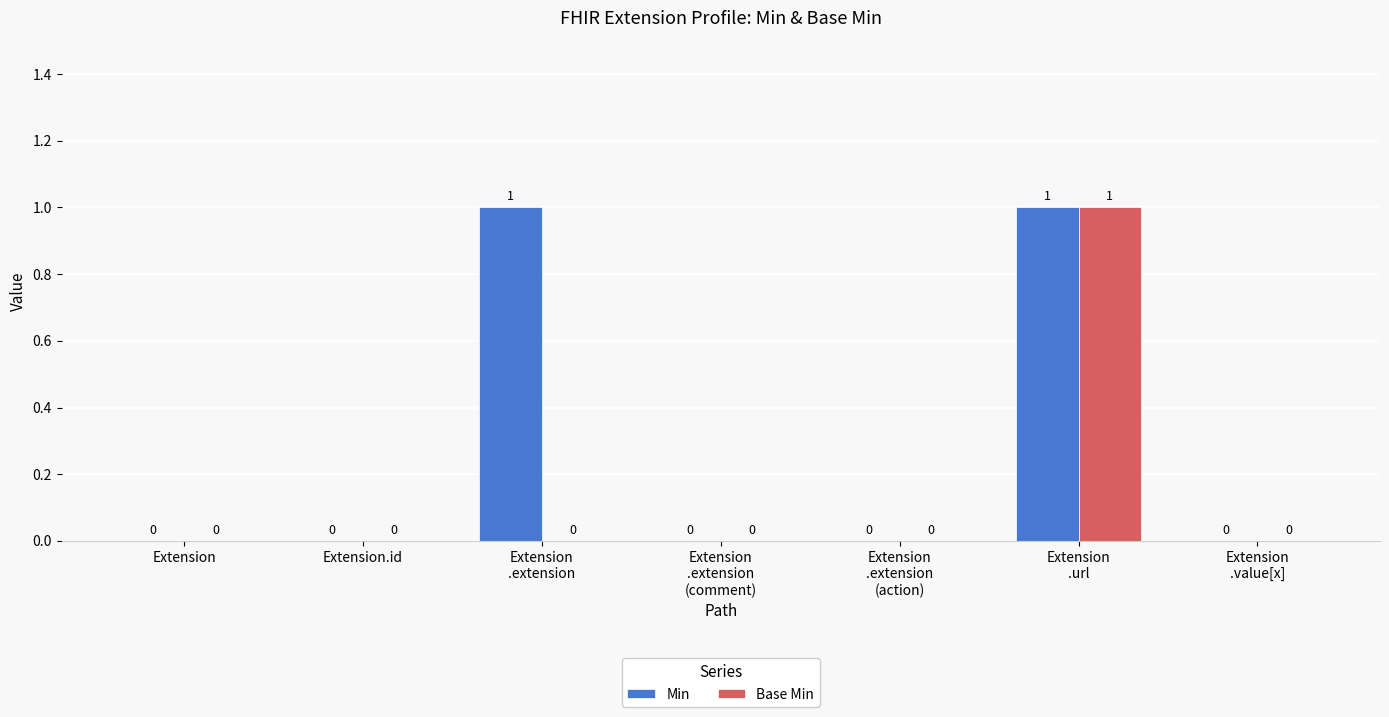

True or false: Min has a value of 0 at Extension.id.

True